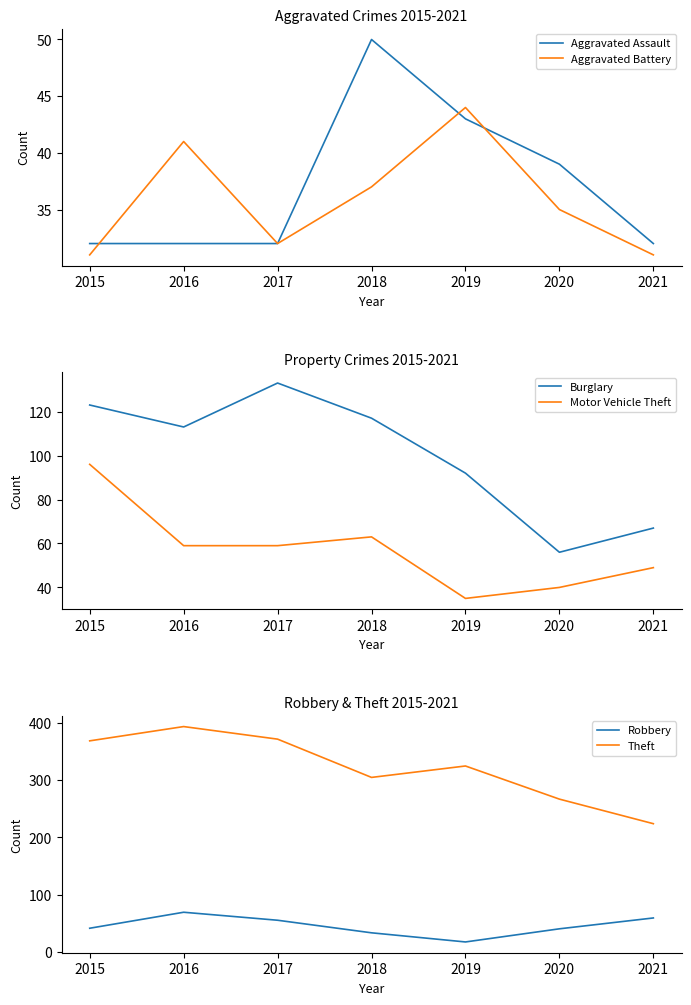

Rank the categories by Robbery value from lowest to highest.

2019, 2018, 2020, 2015, 2017, 2021, 2016